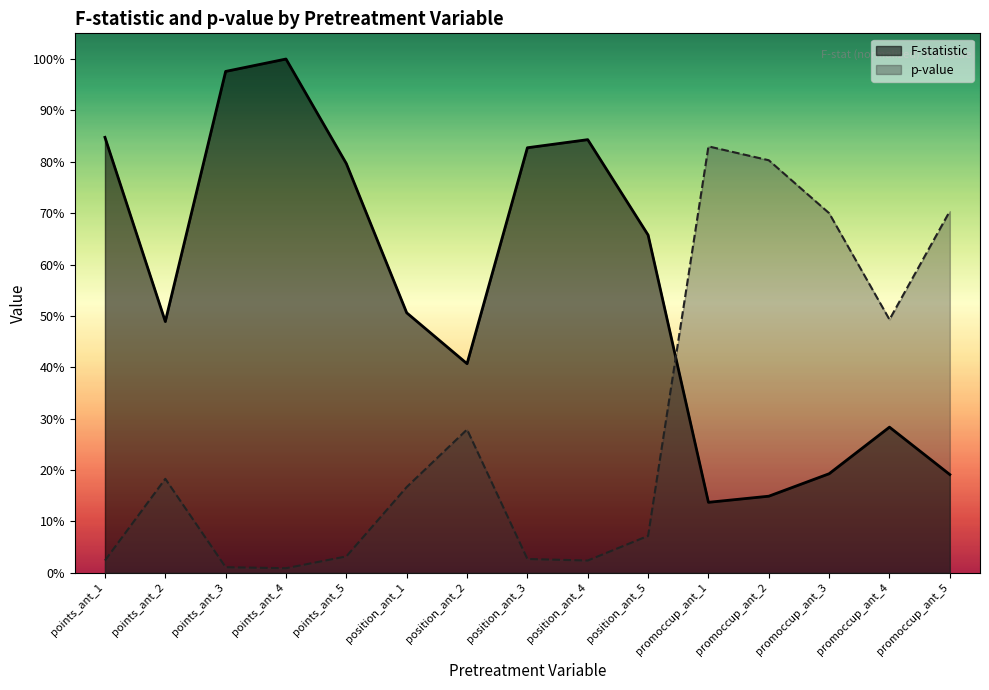

What is the value of the F-statistic point at the 9th from the left?

0.8